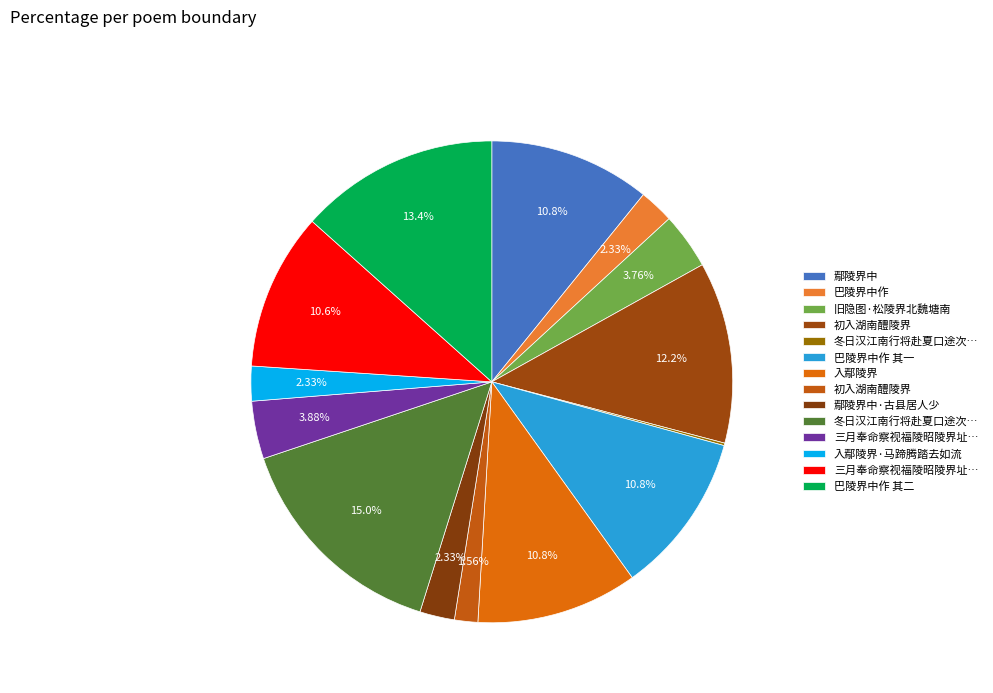

Which slice is the smallest?

冬日汉江南行将赴夏口途次江陵界寄裴尚书